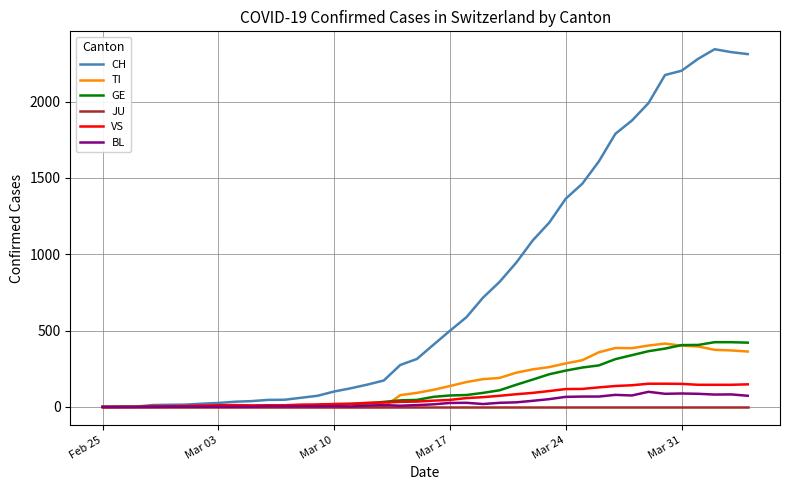

What is the greatest value displayed?

2343